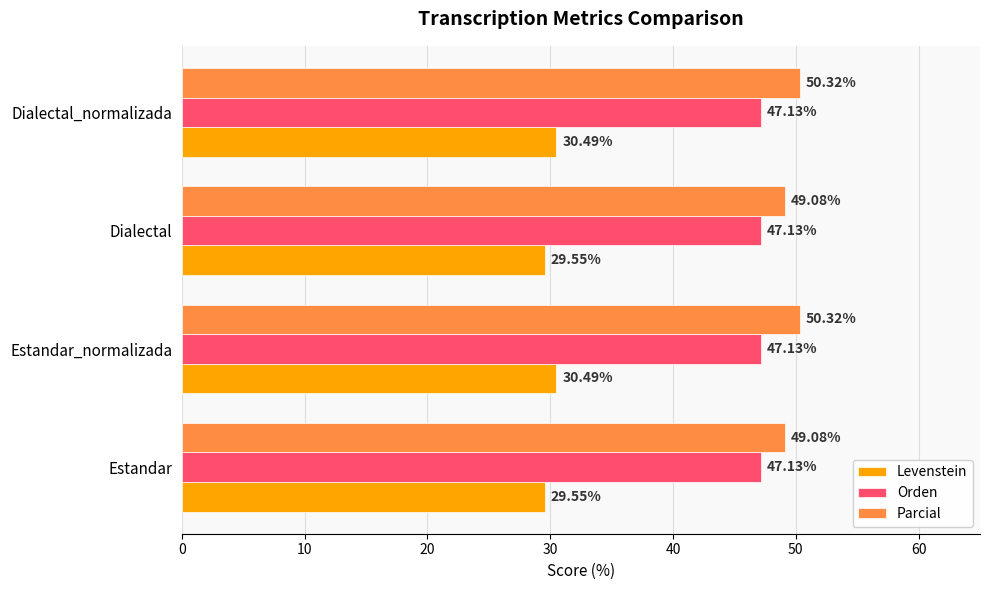

How many data points in Parcial are less than 50?

2